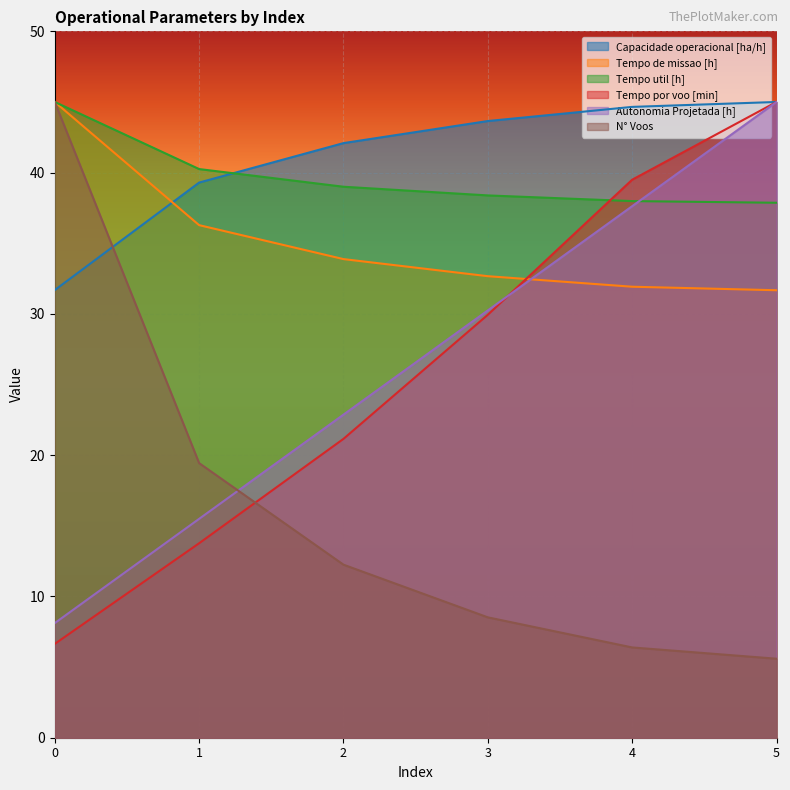

Which series has the widest spread of values?

N° Voos